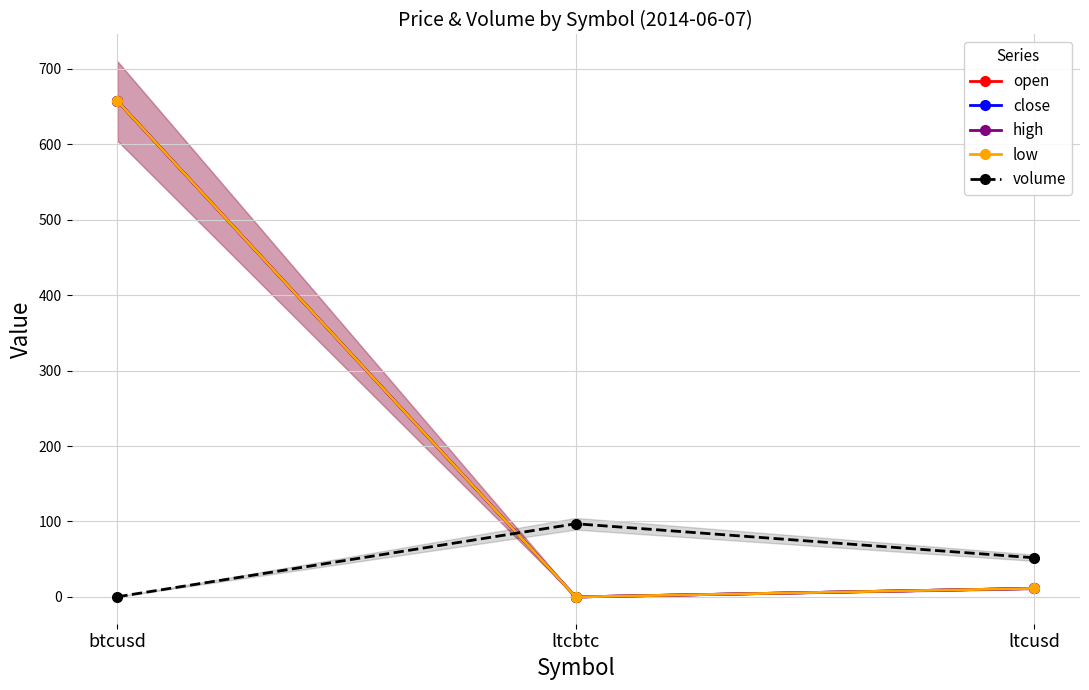

What is the approximate value of high at btcusd?

657.2